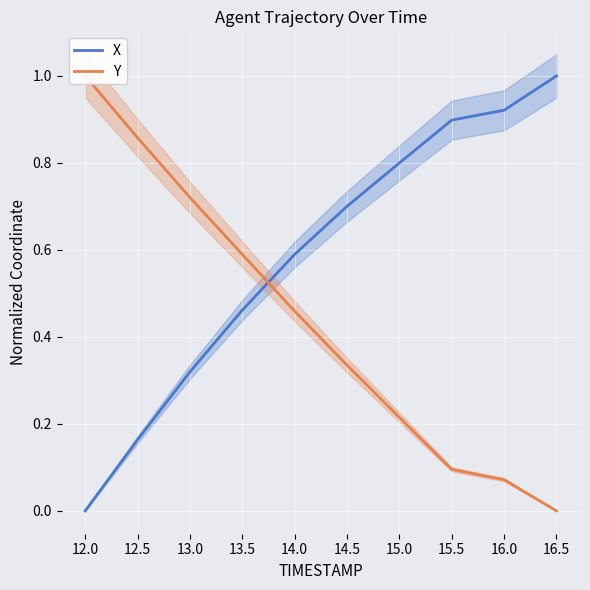

List the series in order of their peak value, highest first.

X, Y